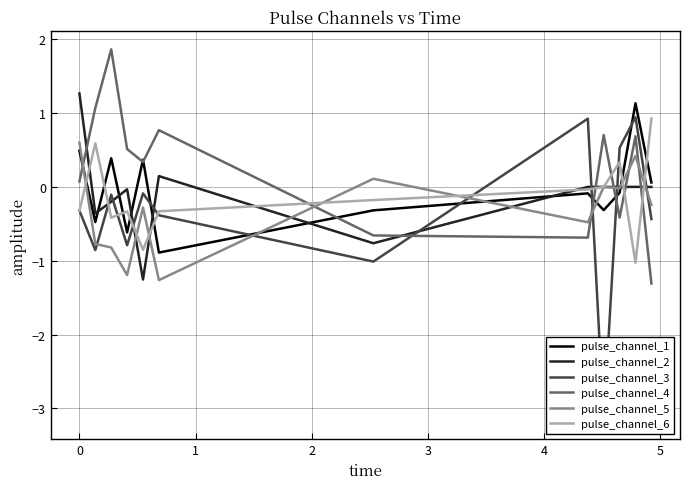

List the series in order of their peak value, lowest first.

pulse_channel_5, pulse_channel_6, pulse_channel_3, pulse_channel_1, pulse_channel_2, pulse_channel_4